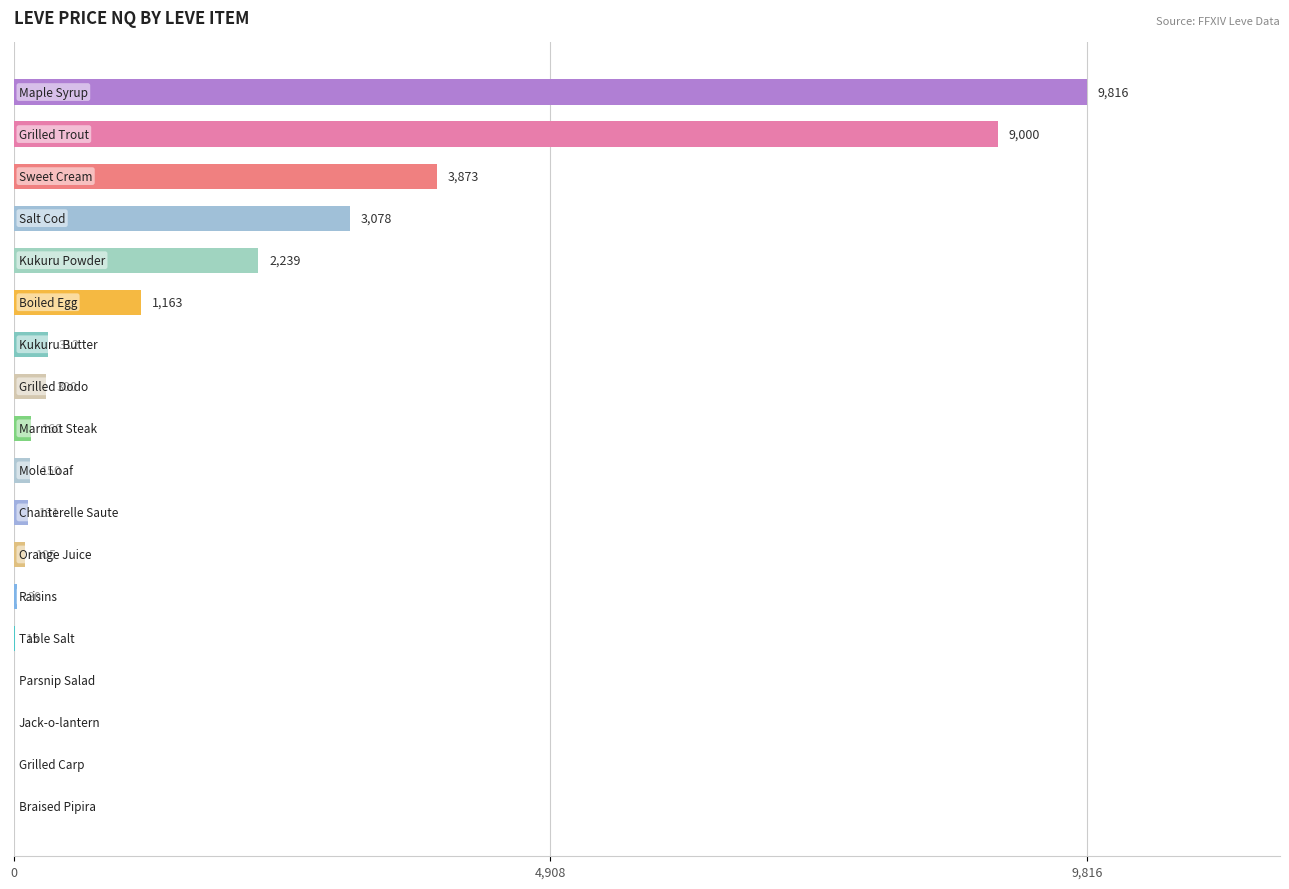

How many values are above zero?

14